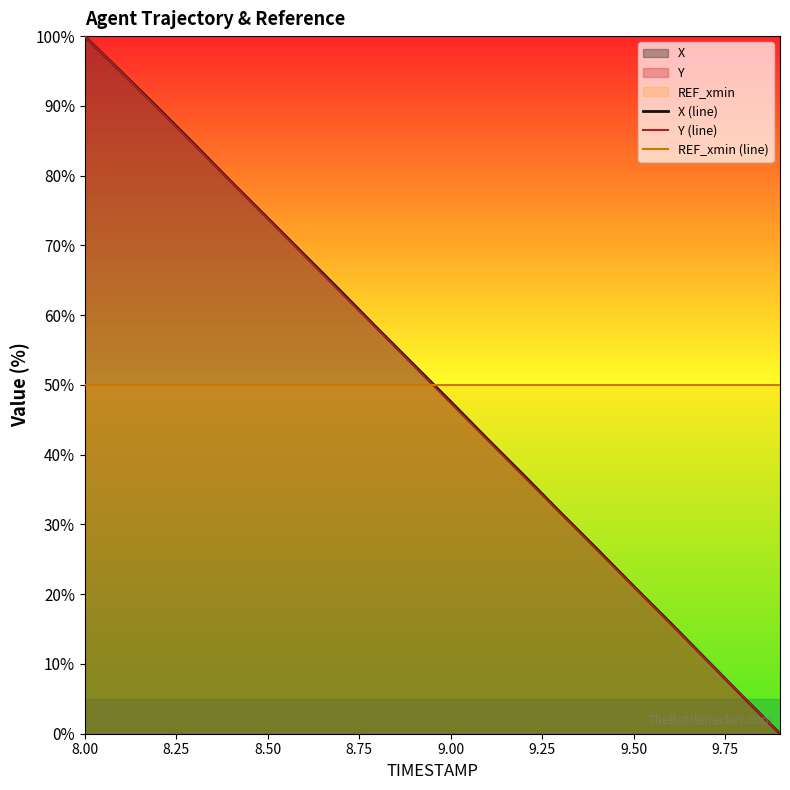

What is the sum of all X (line) values?

1003.0